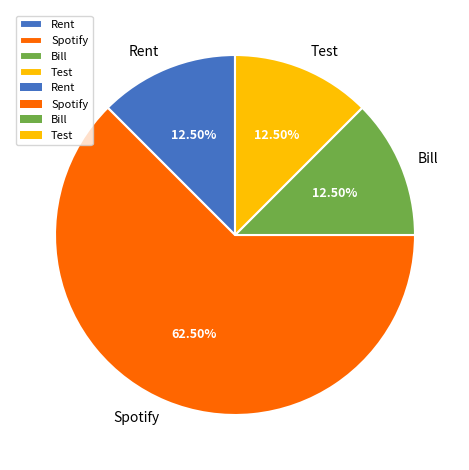

Which category has the biggest portion of the pie?

Spotify